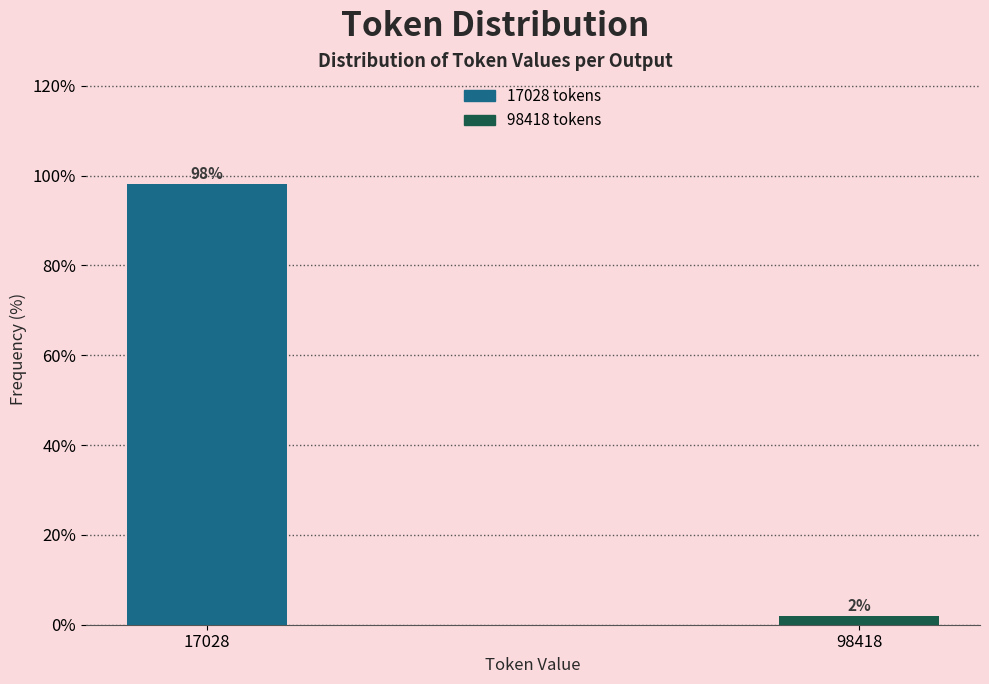

Which category has the highest value across all series?

17028